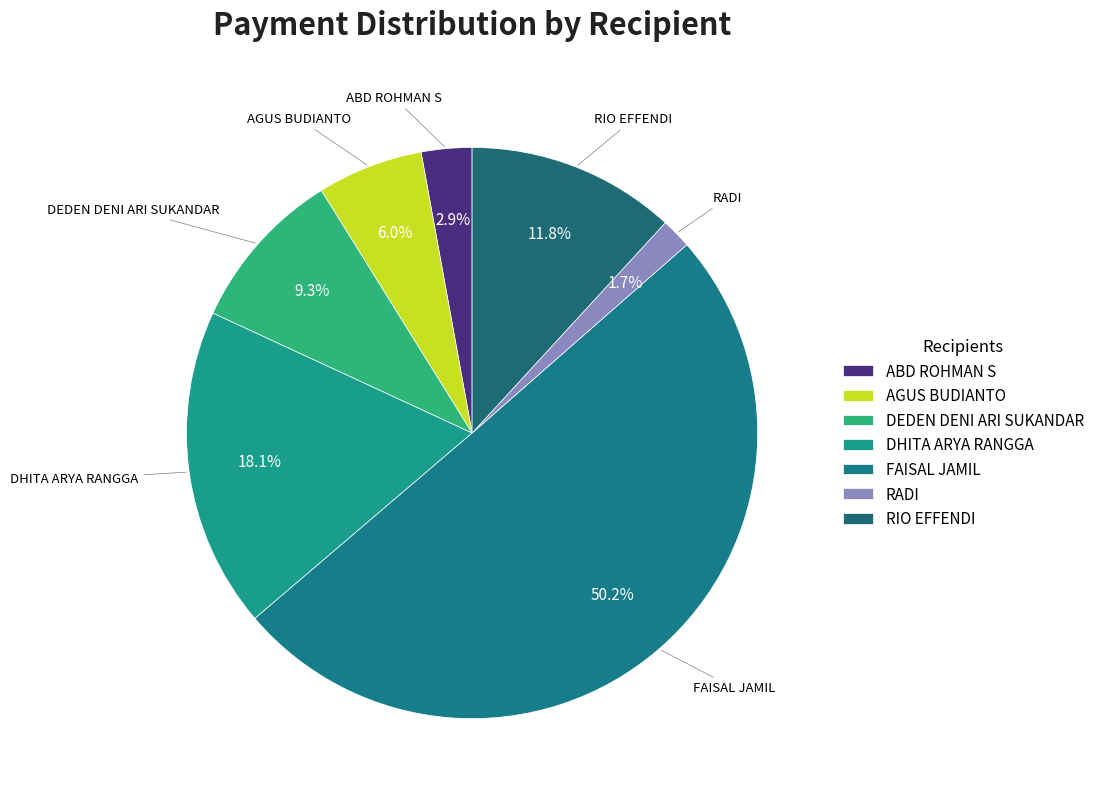

Count the number of slices in the pie.

7